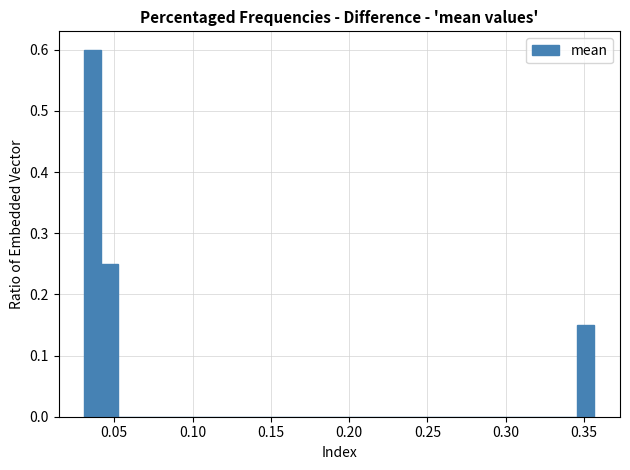

Read against the x-axis, roughly where is the centre of the tallest bar?

0.035